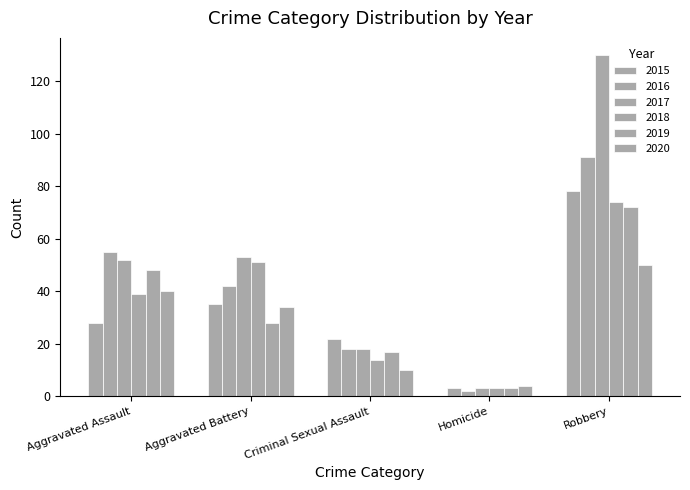

Is the value of 2015 at Robbery greater than the value of 2020 at Criminal Sexual Assault?

Yes